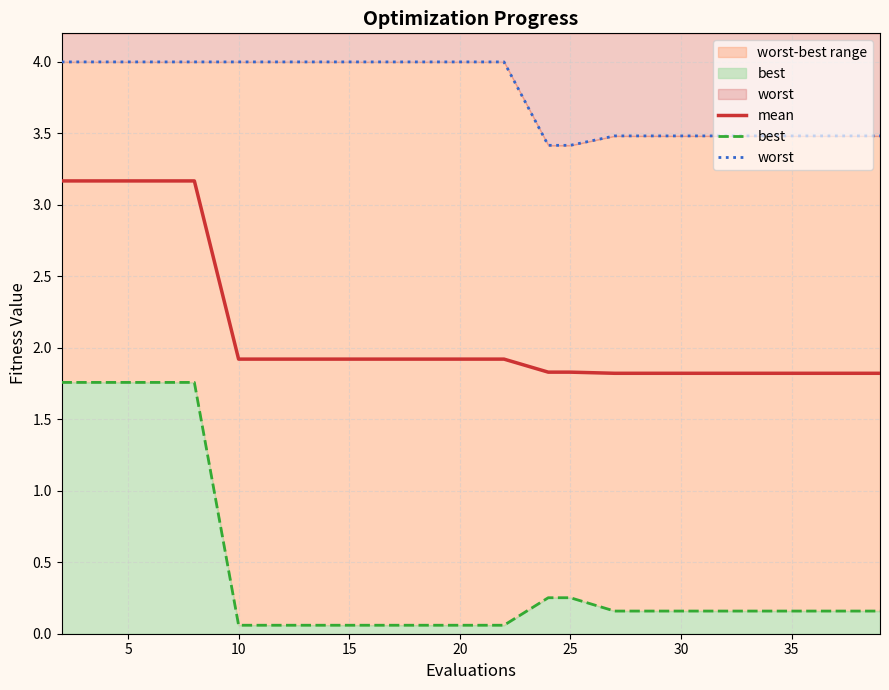

The value of mean at 25 is 0.9. True or false?

False